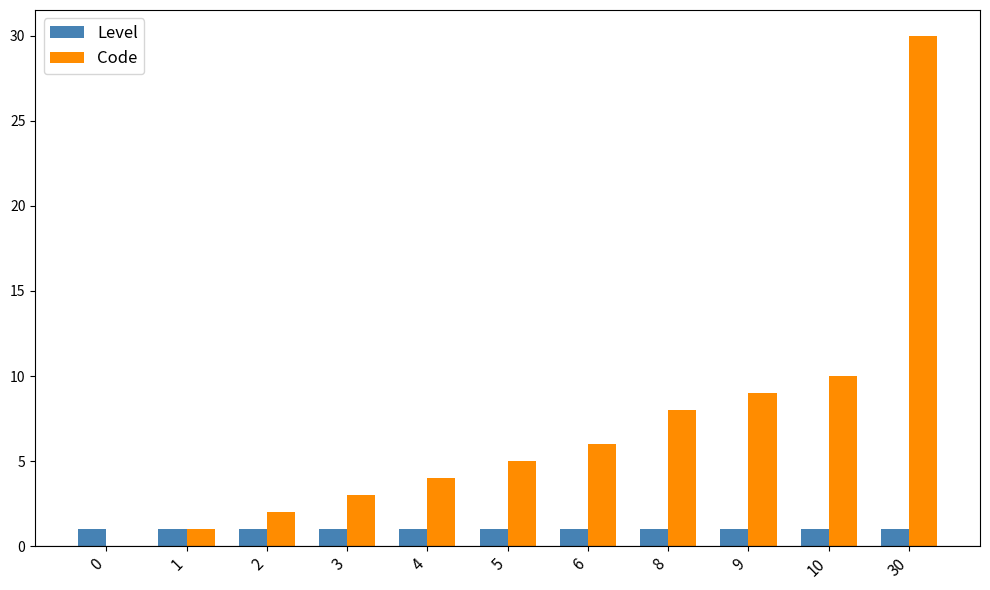

At which label is Code closest to 15?

10